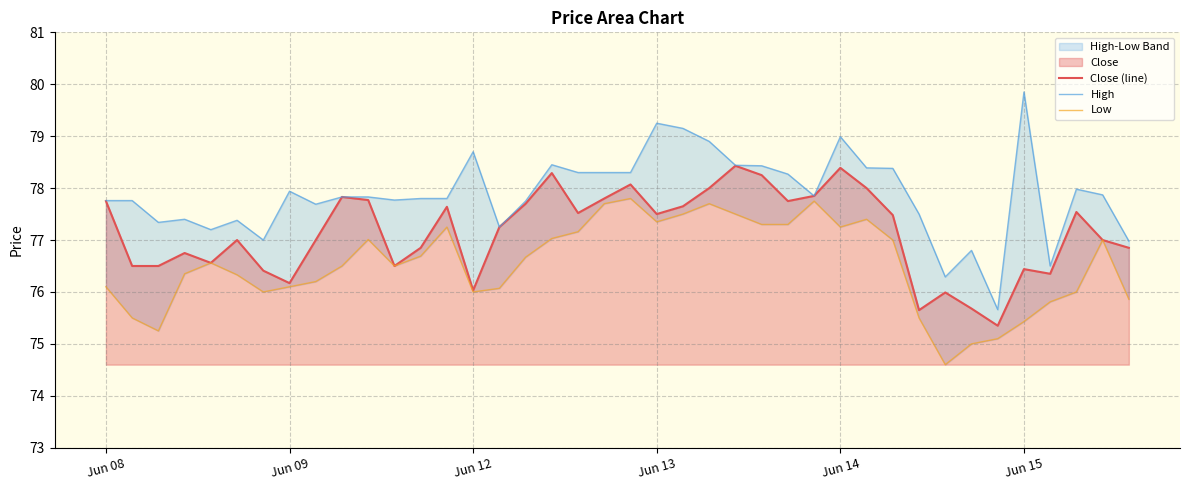

True or false: Close (line) and High cross at least once.

False